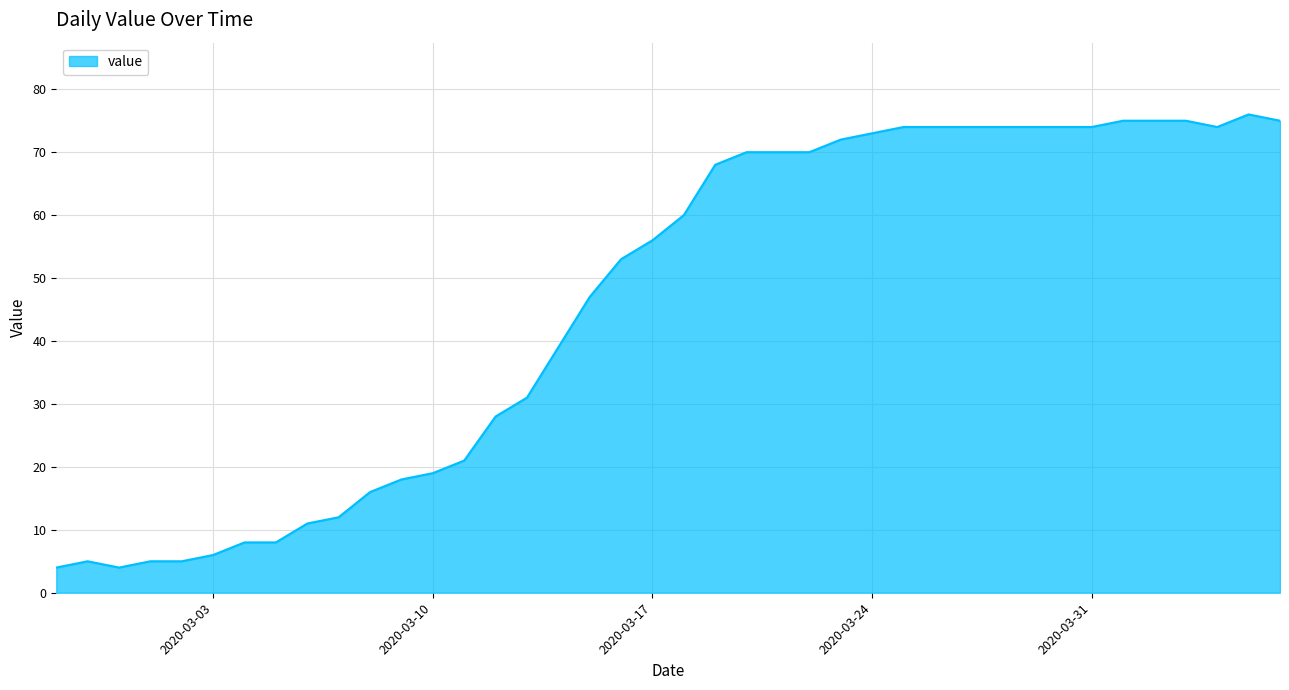

What is the greatest value displayed?

76